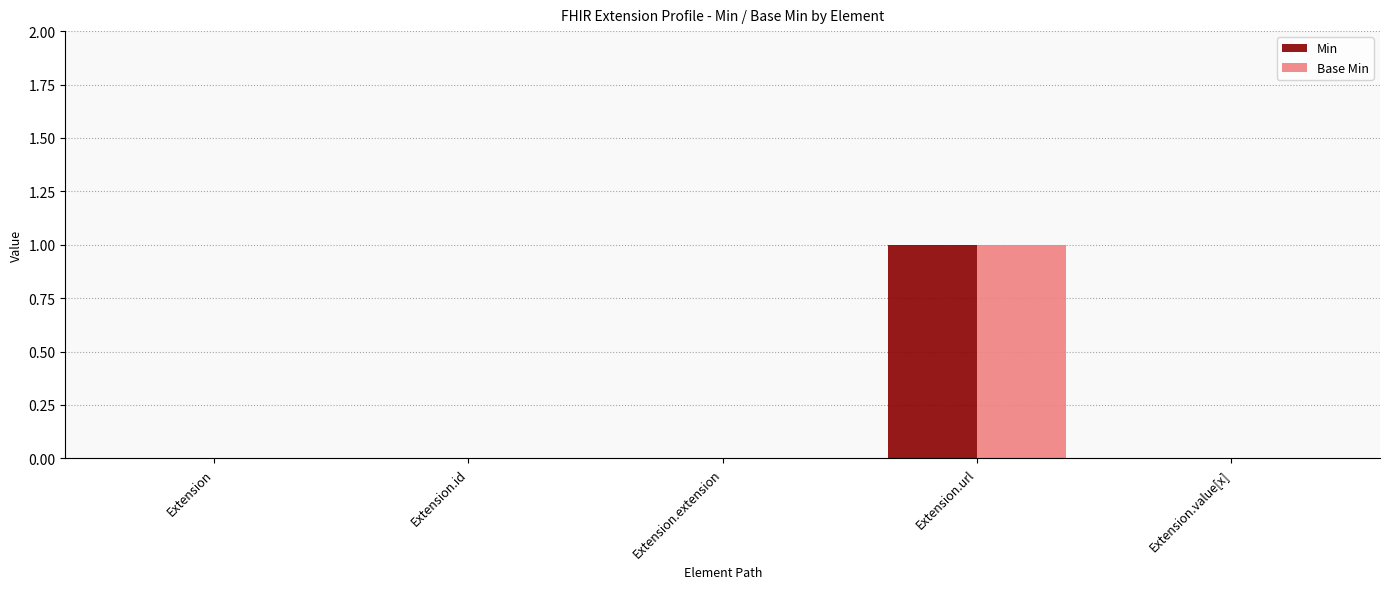

At which category is the sum across all series the highest?

Extension.url